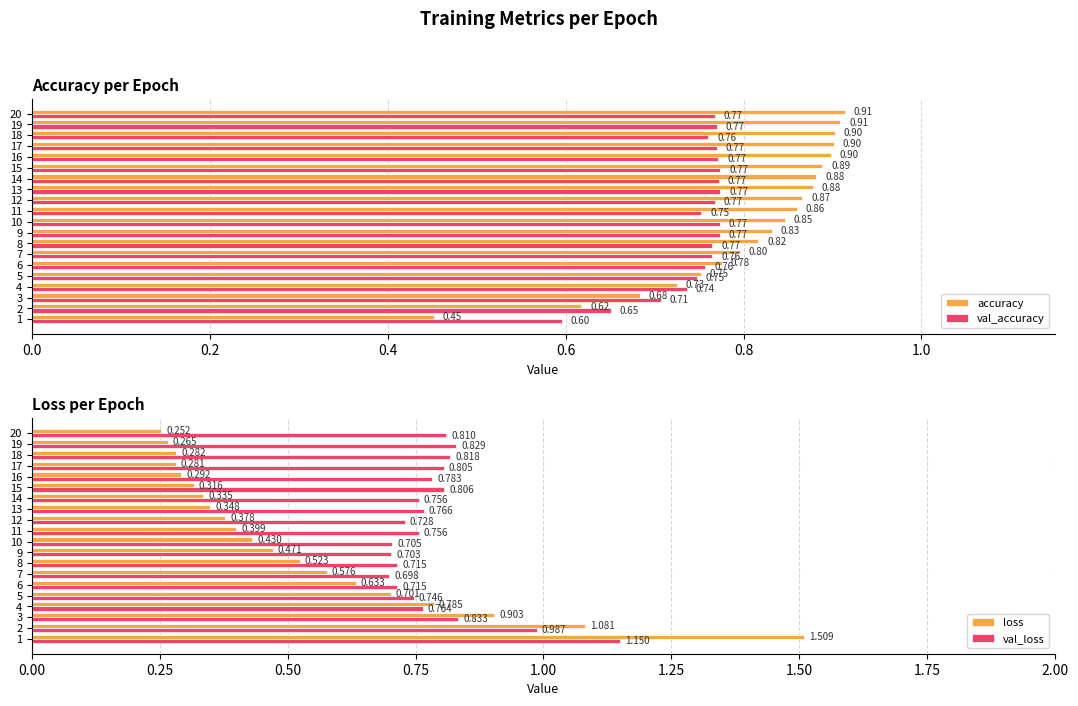

How many bars are there in each group?

4